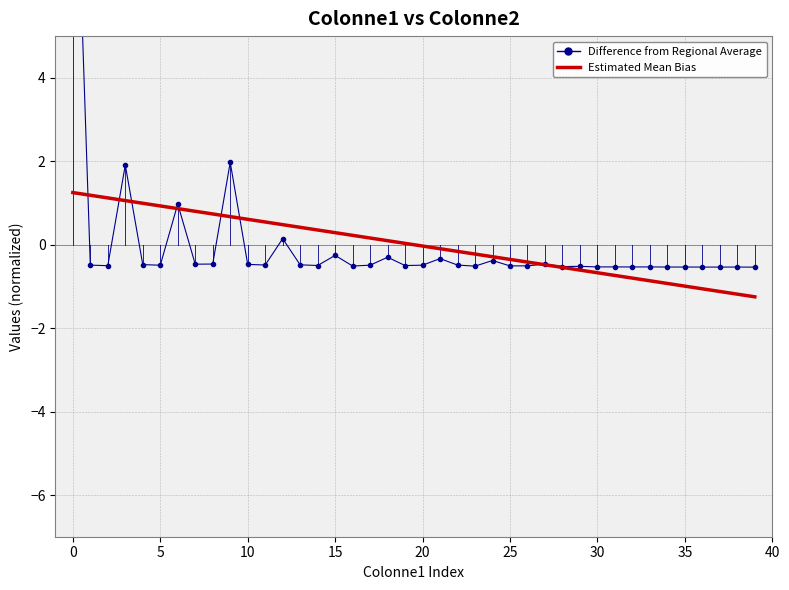

Where is Estimated Mean Bias nearest to the value 0?

20